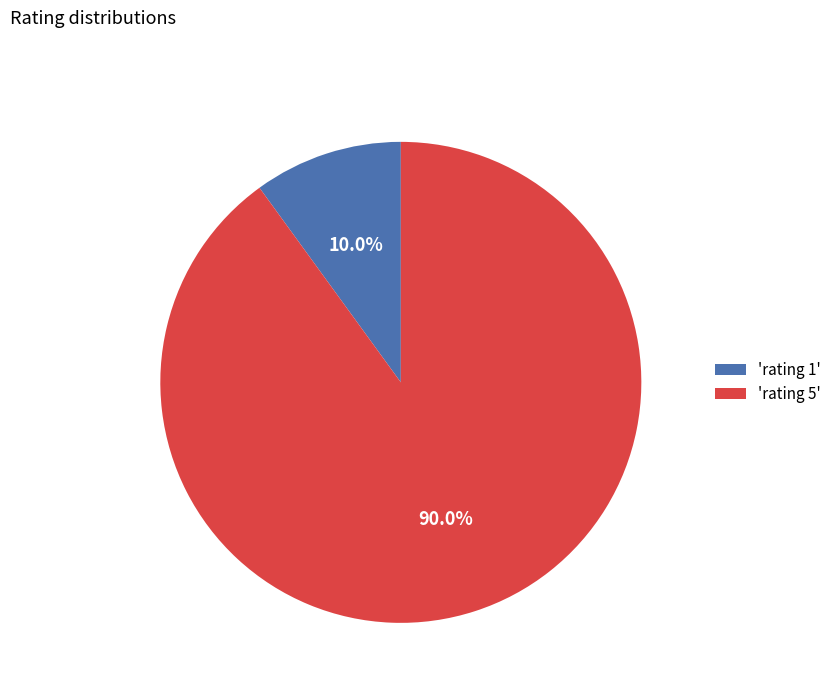

Combined, what portion of the pie is 'rating 5' and 'rating 1'?

100.0%